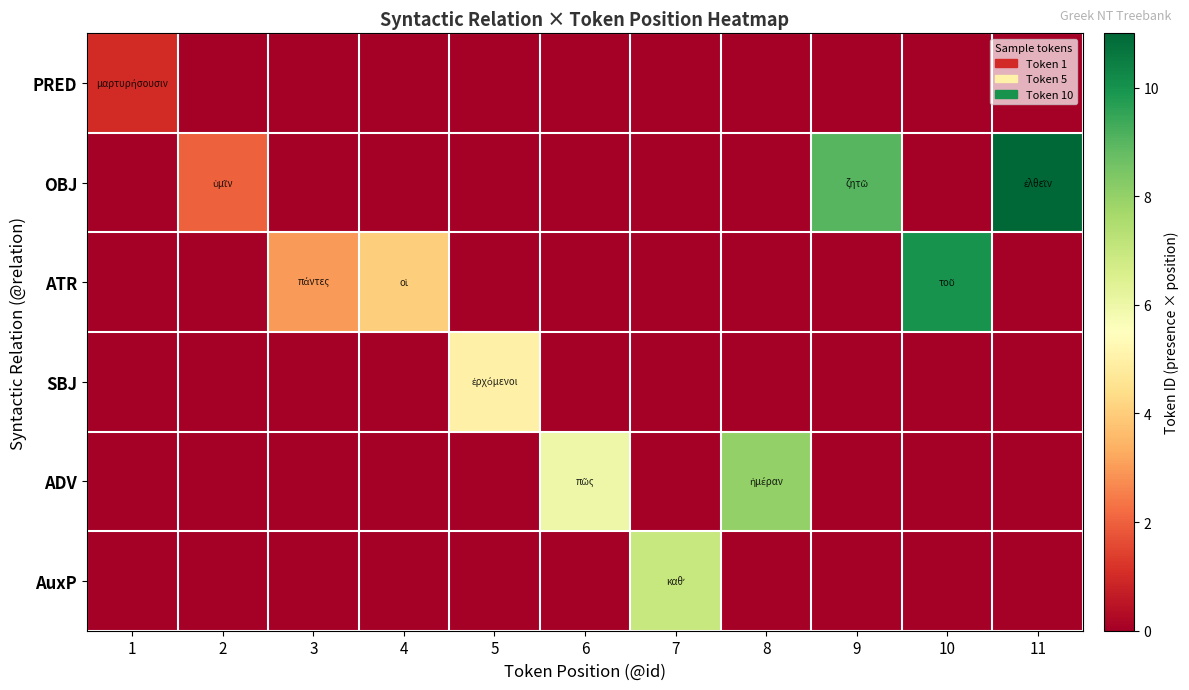

Reading right to left, what are all the values shown in this chart?

PRED: 11=0	10=0	9=0	8=0	7=0	6=0	5=0	4=0	3=0	2=0	1=1
OBJ: 11=11	10=0	9=9	8=0	7=0	6=0	5=0	4=0	3=0	2=2	1=0
ATR: 11=0	10=10	9=0	8=0	7=0	6=0	5=0	4=4	3=3	2=0	1=0
SBJ: 11=0	10=0	9=0	8=0	7=0	6=0	5=5	4=0	3=0	2=0	1=0
ADV: 11=0	10=0	9=0	8=8	7=0	6=6	5=0	4=0	3=0	2=0	1=0
AuxP: 11=0	10=0	9=0	8=0	7=7	6=0	5=0	4=0	3=0	2=0	1=0